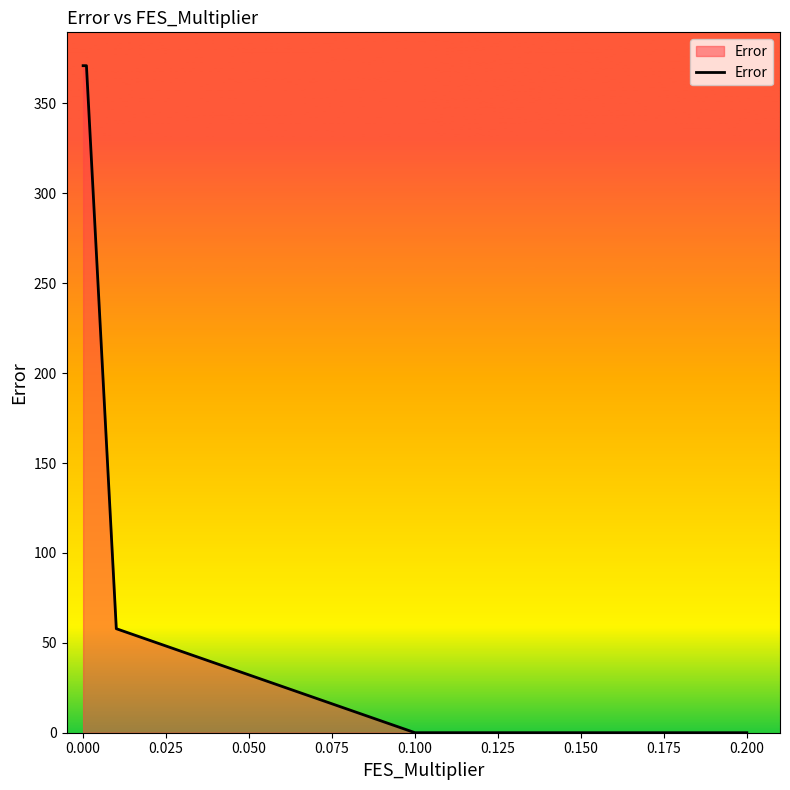

Does the chart display data point markers on the line(s)?

No